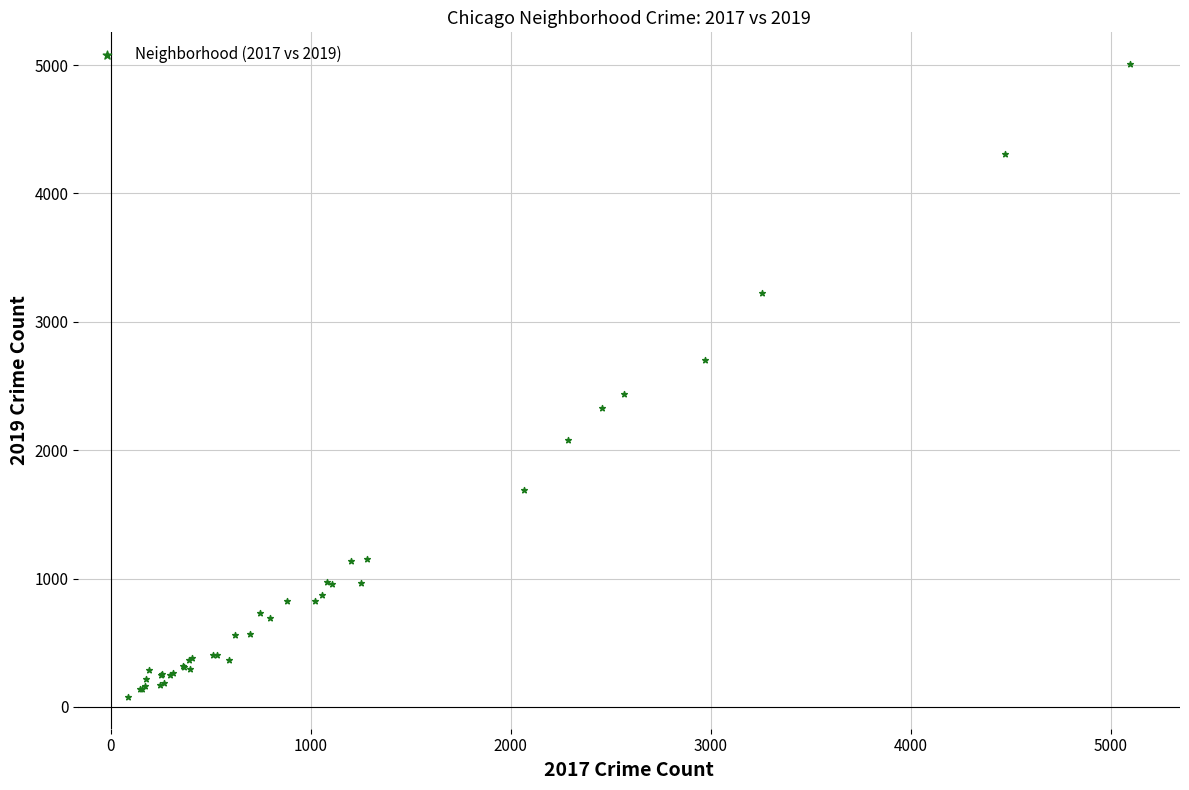

What Y value in the scatter plot is closest to 2542?

2441